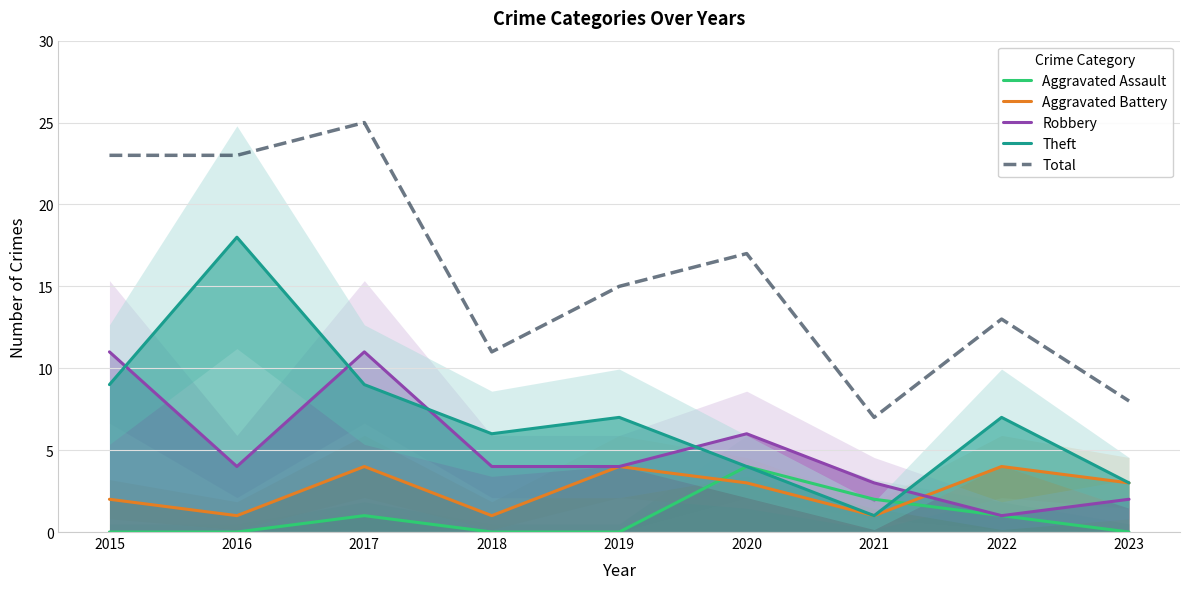

True or false: Aggravated Assault has more than 1 points higher than both neighbors.

True